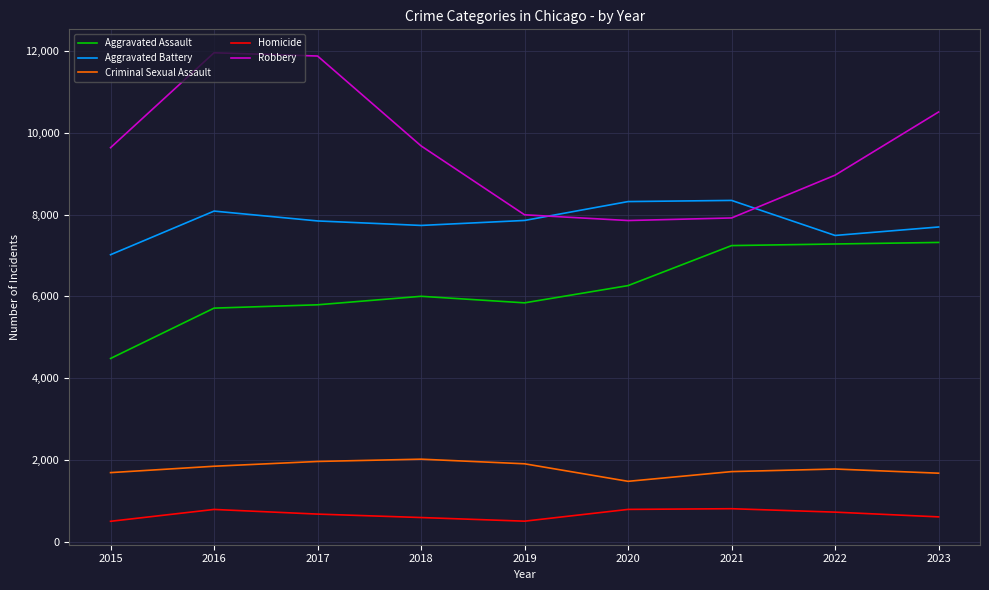

Rank the series at 2019 from lowest to highest value.

Homicide, Criminal Sexual Assault, Aggravated Assault, Aggravated Battery, Robbery